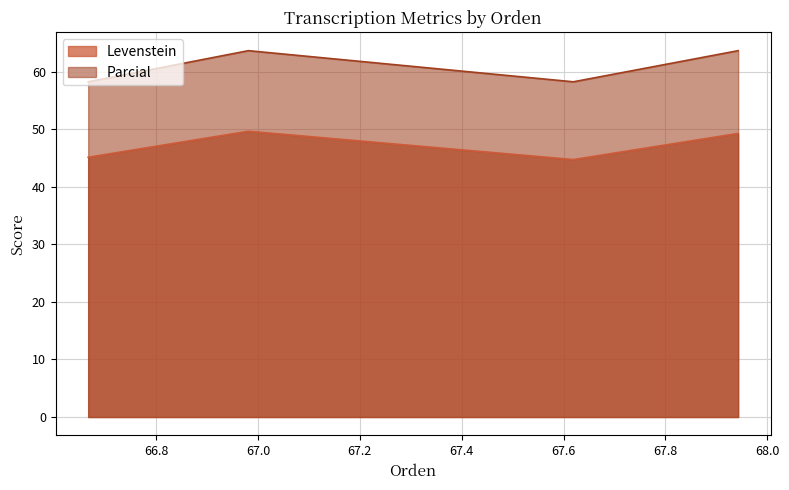

What are all the series names shown in the legend?

Levenstein, Parcial